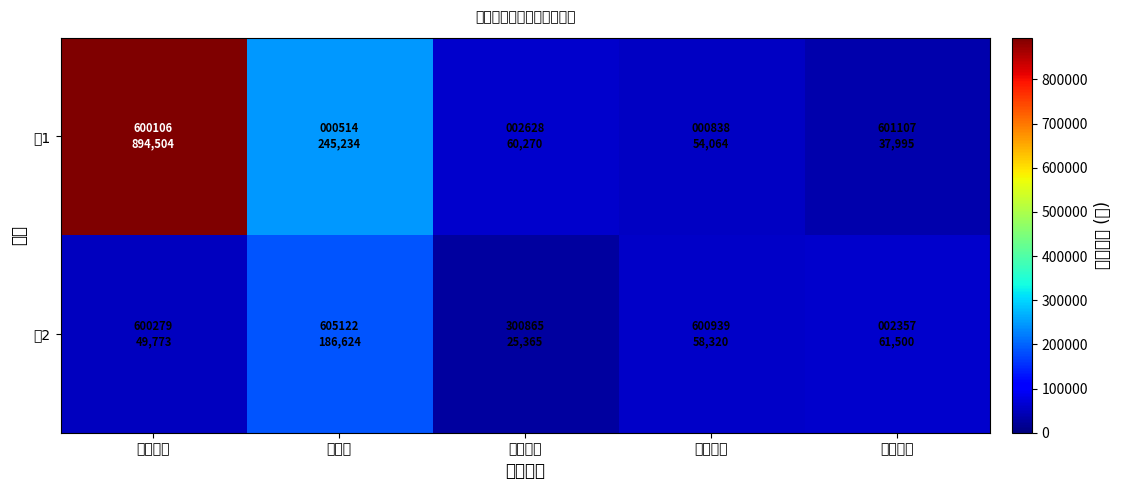

Reading right to left, extract all data points from this chart.

组1: 四川成渝=37995	财信发展=54064	成都路桥=60270	渝开发=245234	重庆路桥=894504
组2: 四川成渝=61500	财信发展=58320	成都路桥=25365	渝开发=186624	重庆路桥=49773